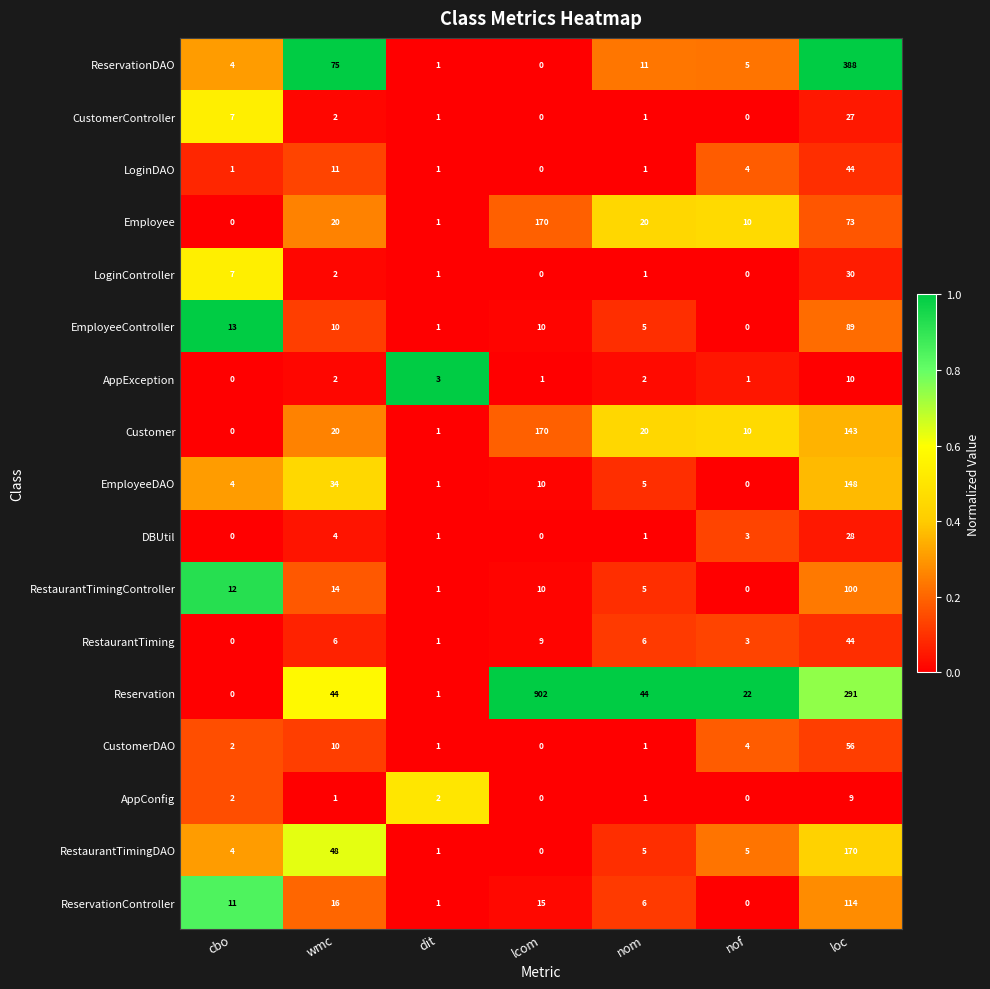

How many values in RestaurantTimingController are above zero?

6